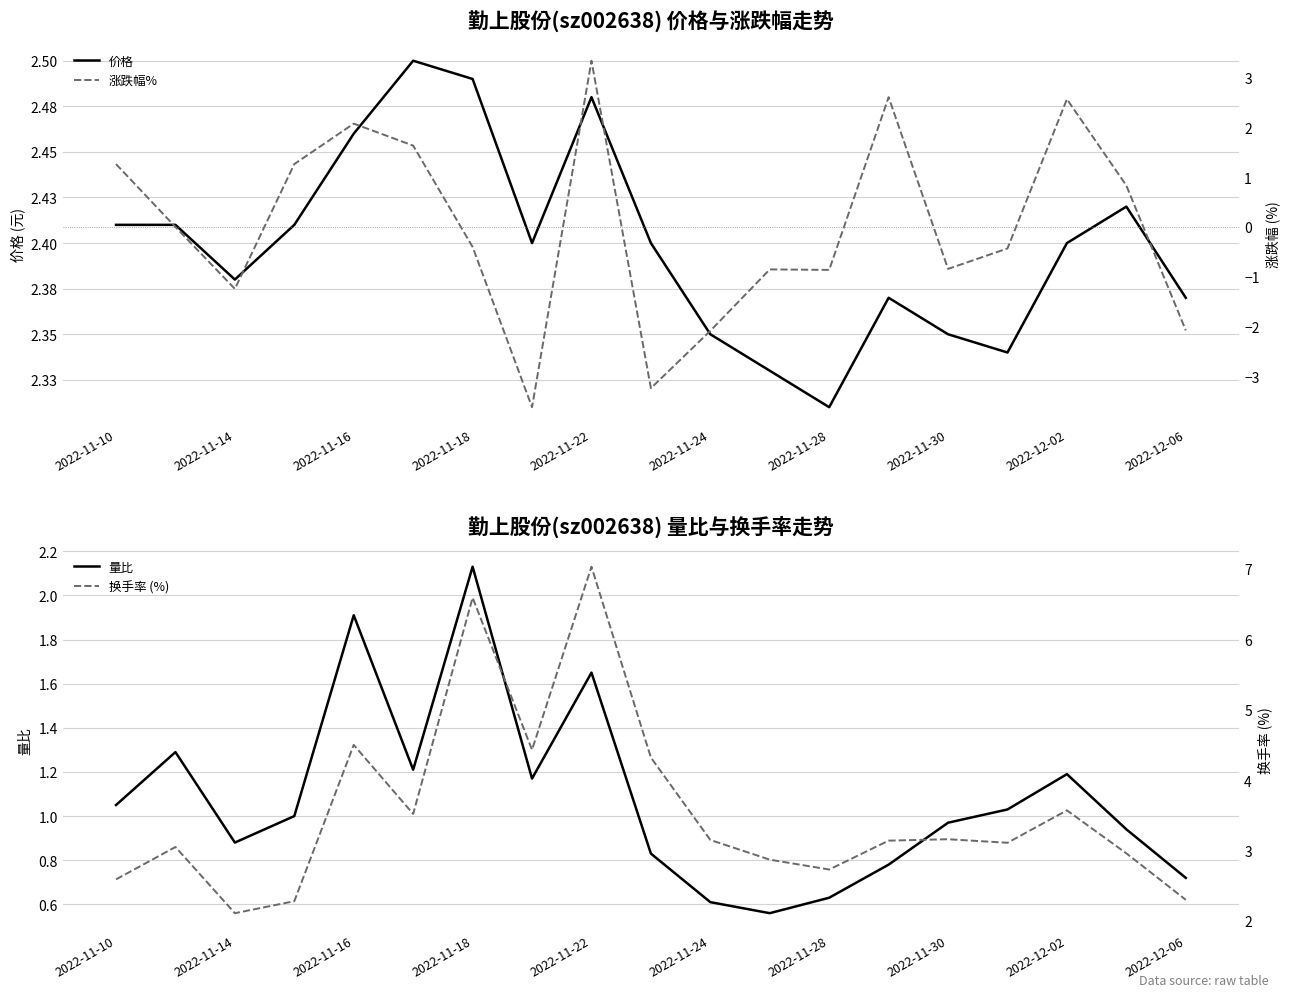

Reading right to left, transcribe all the data shown in this chart.

价格: 2.4	2.4	2.4	2.3	2.4	2.4	2.3	2.3	2.4	2.4	2.5	2.4	2.5	2.5	2.5	2.4	2.4	2.4	2.4
量比: 0.7	0.9	1.2	1.0	1.0	0.8	0.6	0.6	0.6	0.8	1.6	1.2	2.1	1.2	1.9	1.0	0.9	1.3	1.1
涨跌幅%: -2.1	0.8	2.6	-0.4	-0.8	2.6	-0.9	-0.8	-2.1	-3.2	3.3	-3.6	-0.4	1.6	2.1	1.3	-1.2	0.0	1.3
换手率 (%): 2.3	3.0	3.6	3.1	3.2	3.1	2.7	2.9	3.1	4.3	7.0	4.4	6.6	3.5	4.5	2.3	2.1	3.0	2.6